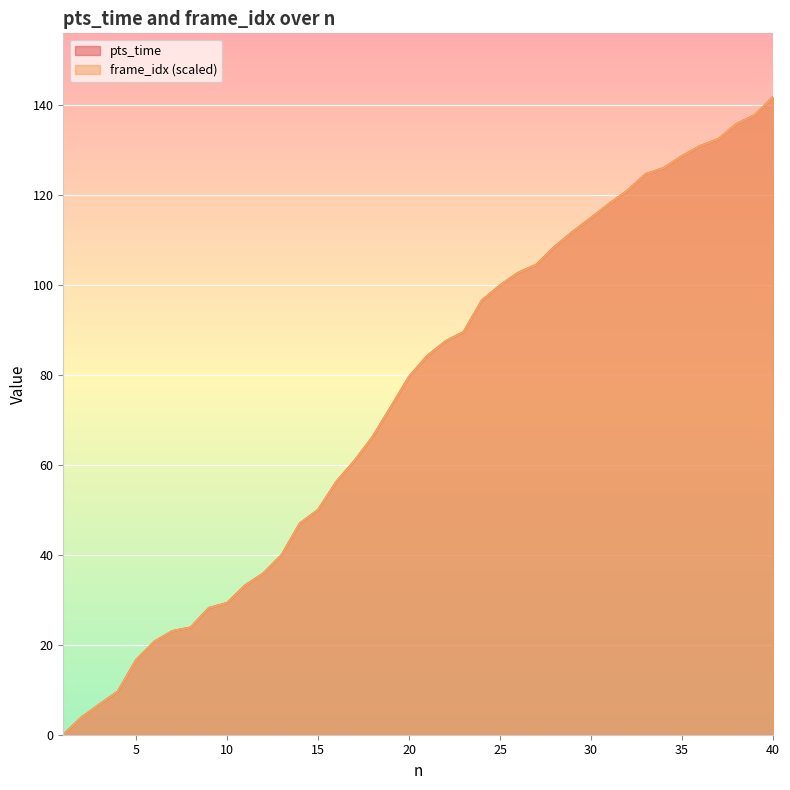

What is the difference between the pts_time values at 35 and 7?

105.6